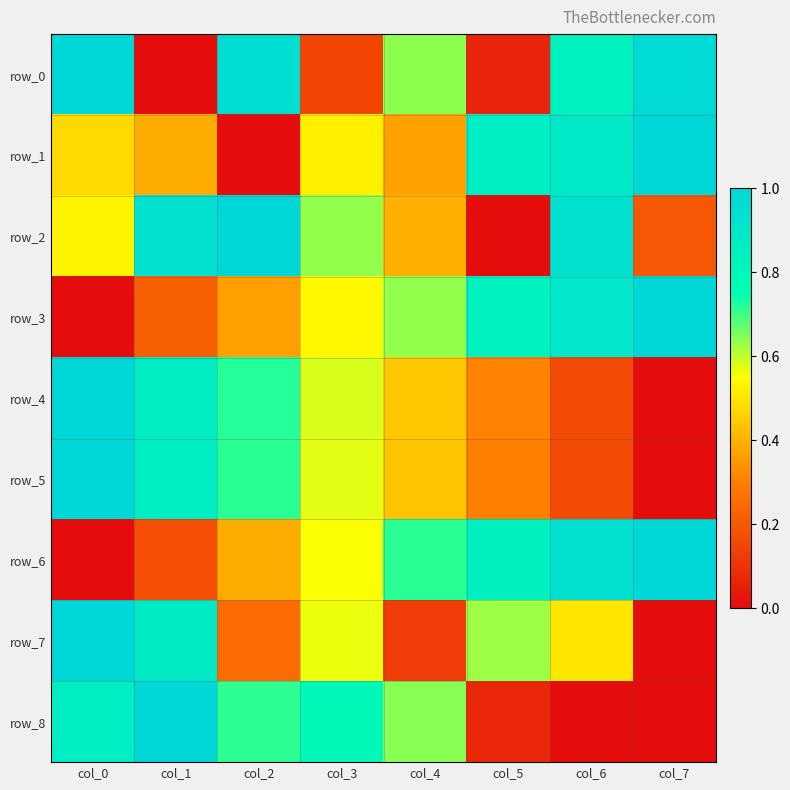

Which series changed the most between col_2 and col_6?

row_1